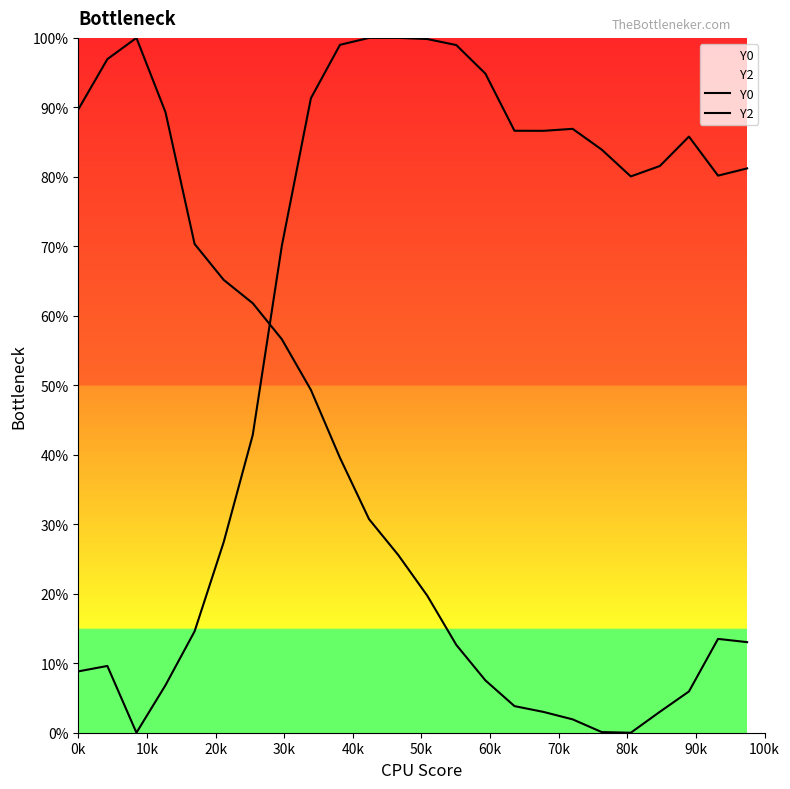

Is this an area chart (filled region under the line)?

No